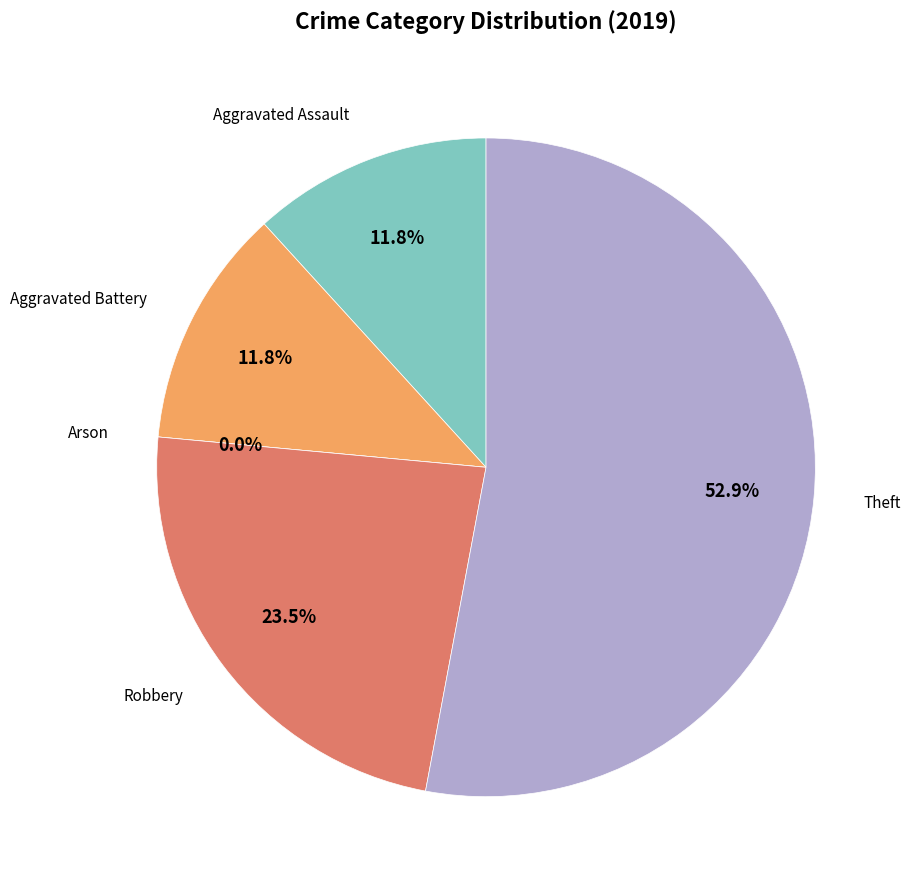

What is the smallest slice in the pie chart?

Arson